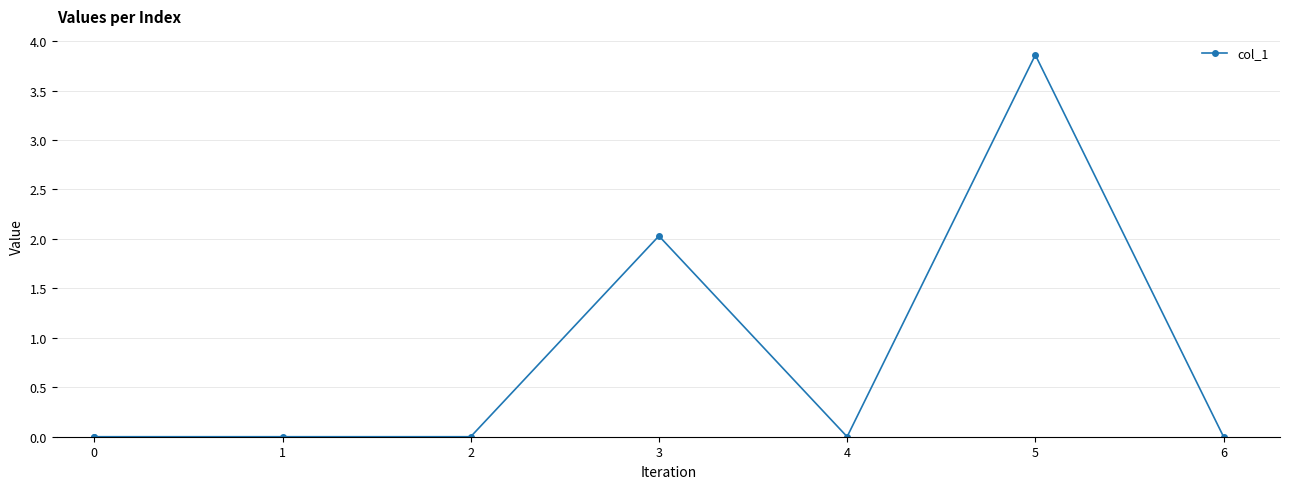

How many data points are above 0?

2